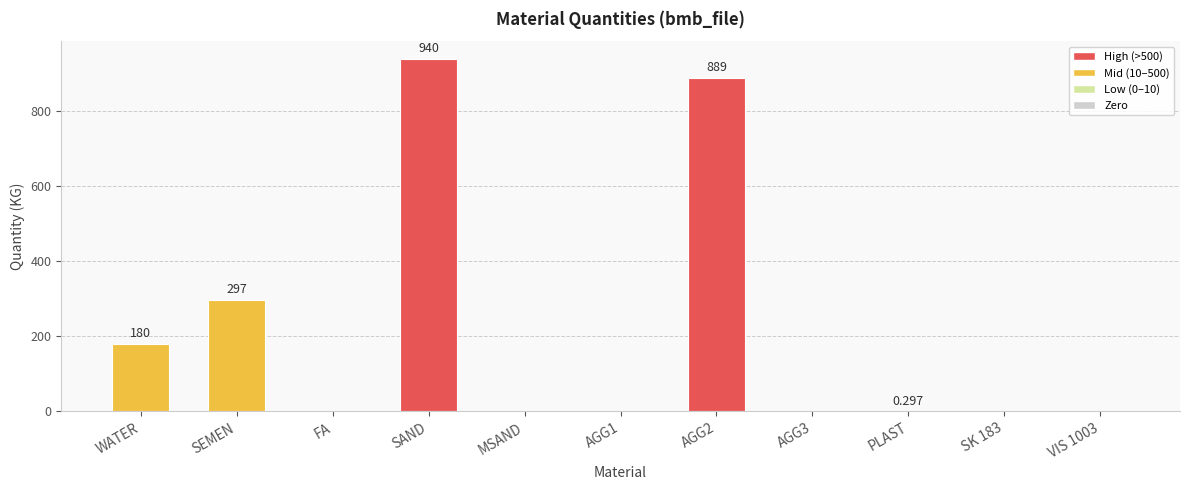

Where is the data nearest to the value 470?

SEMEN